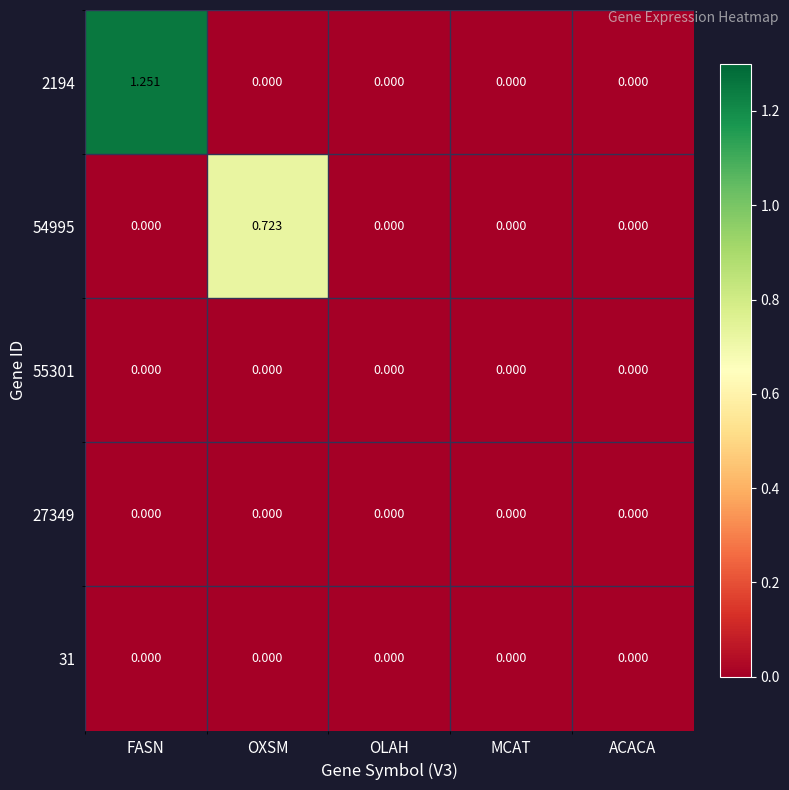

At which category is the sum across all series the highest?

FASN